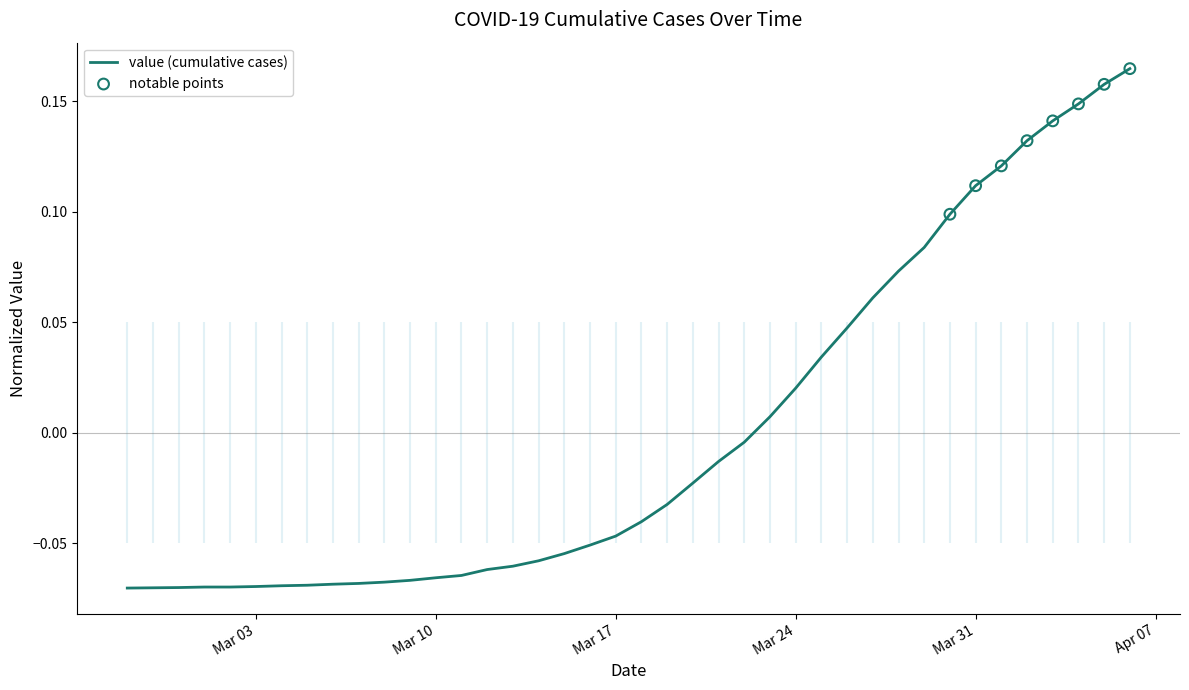

Between 2020-03-20 and 2020-03-17, which is larger?

2020-03-20